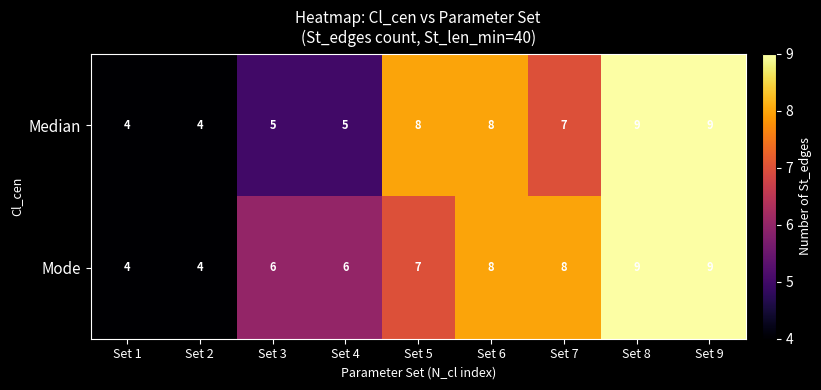

What is the difference between the second highest and second lowest values in the Mode series?

5